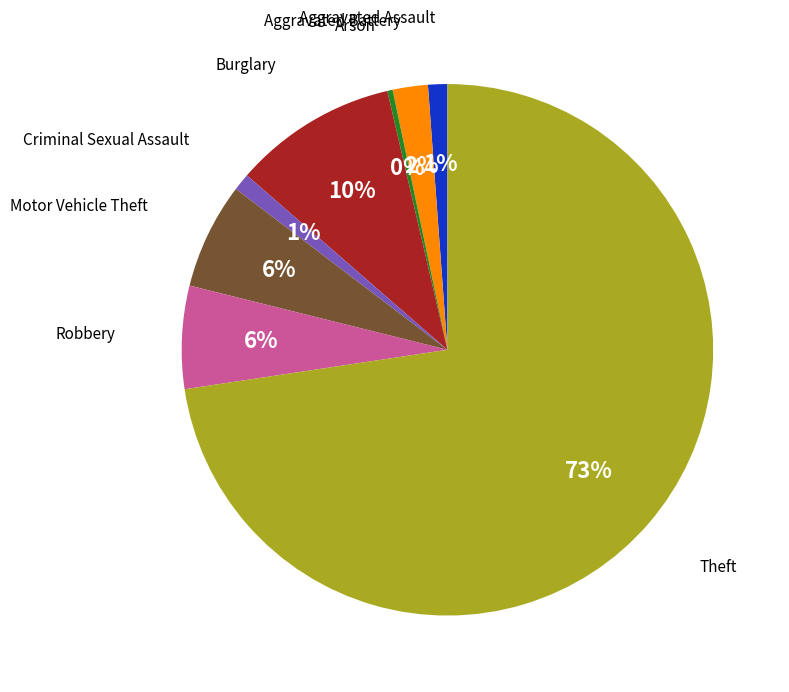

Is there any slice that represents more than half of the pie?

Yes